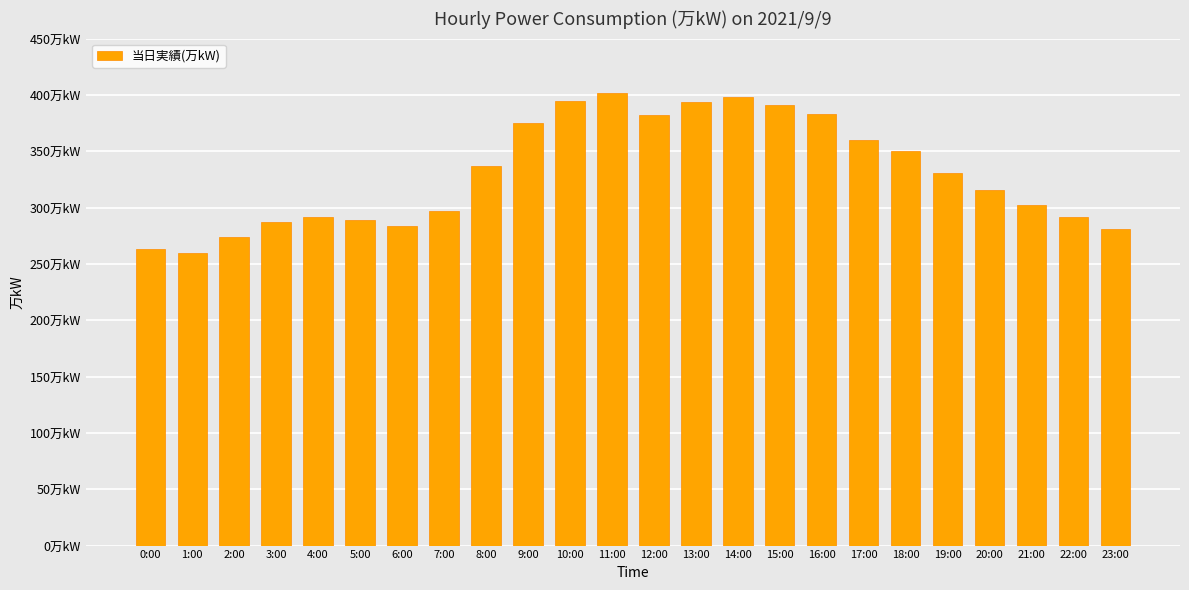

Which has a higher value, 11:00 or 12:00?

11:00